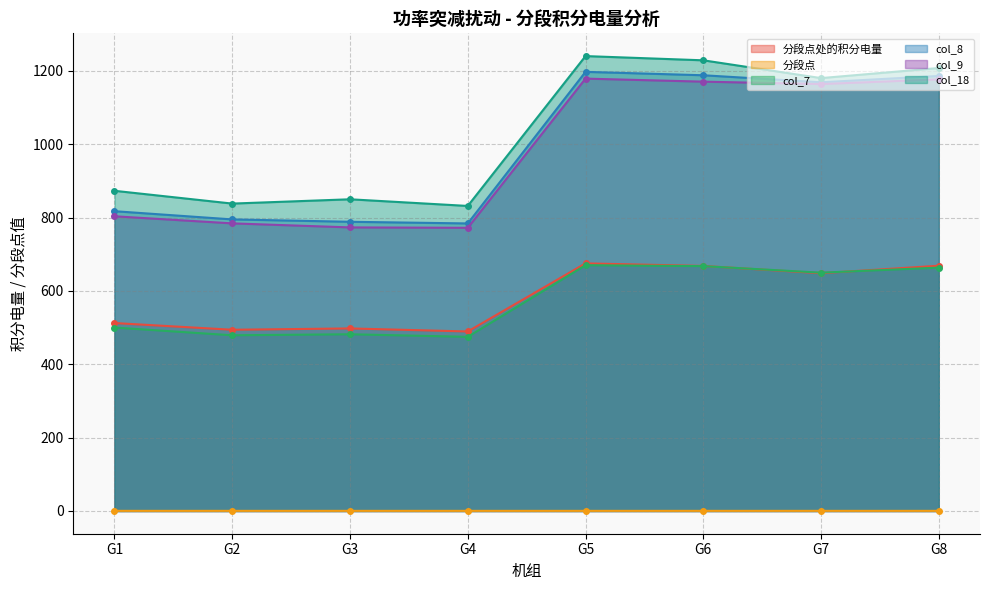

What is the value of the 分段点 point at the 3rd from the left?

0.3